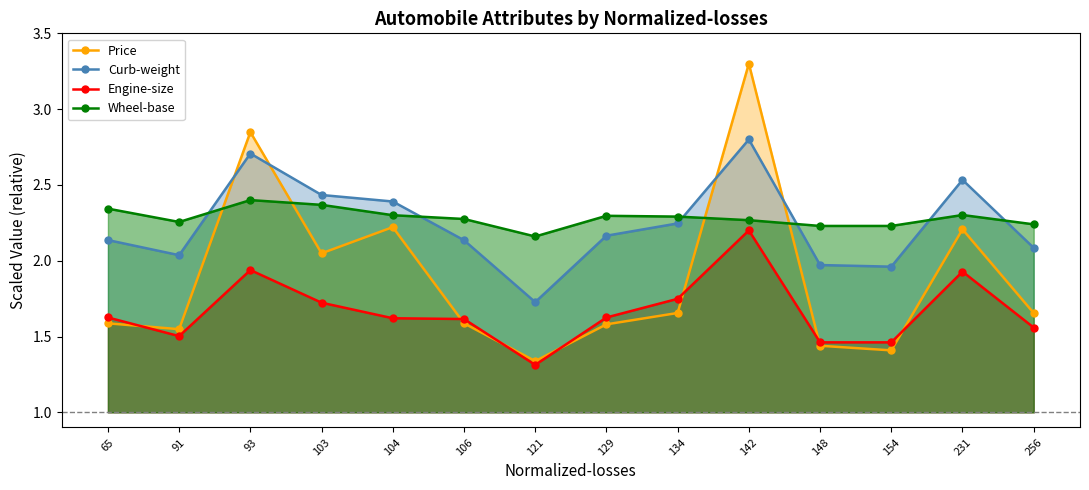

Where is the first local maximum for Price?

93